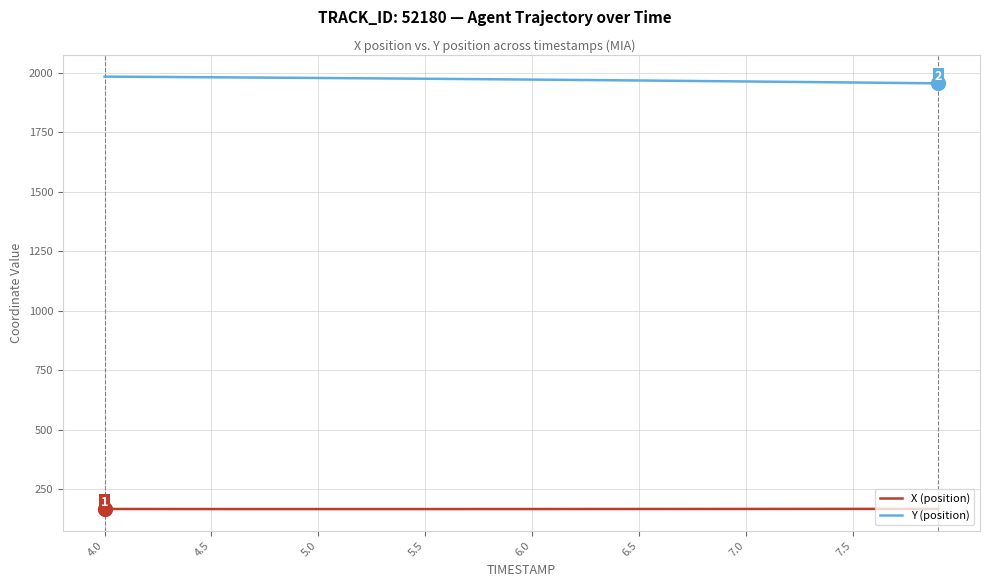

What is the lowest value of the Y (position) series?

1955.9